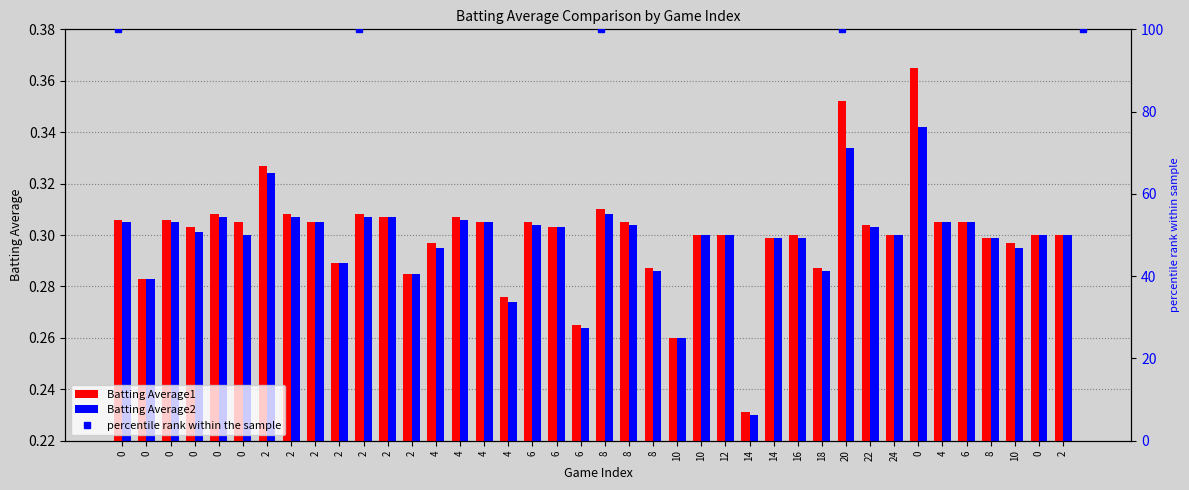

Which category has the lowest value in the Batting Average2 series?

14